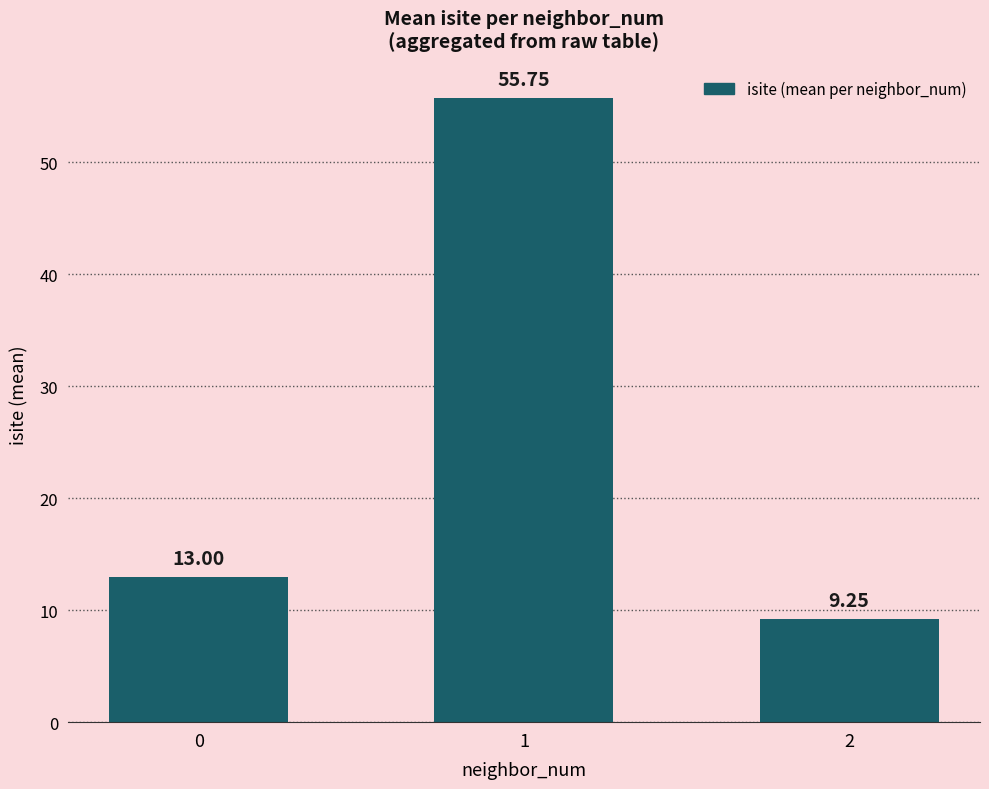

What is the difference between the maximum and minimum values?

46.5